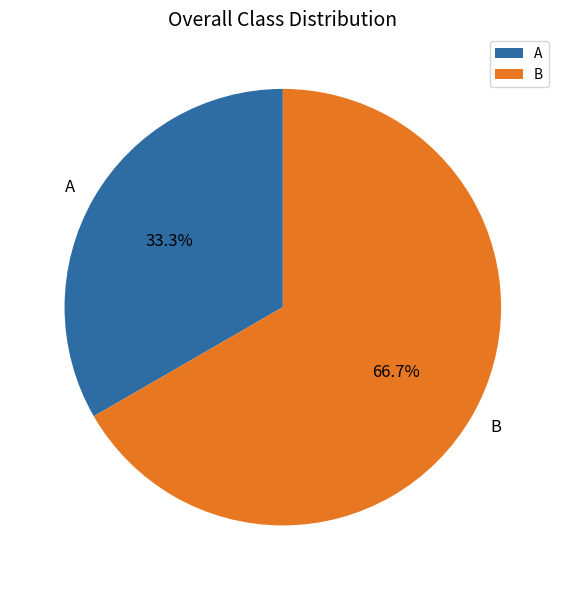

To the nearest percent, what is the combined percentage of B and A?

100%